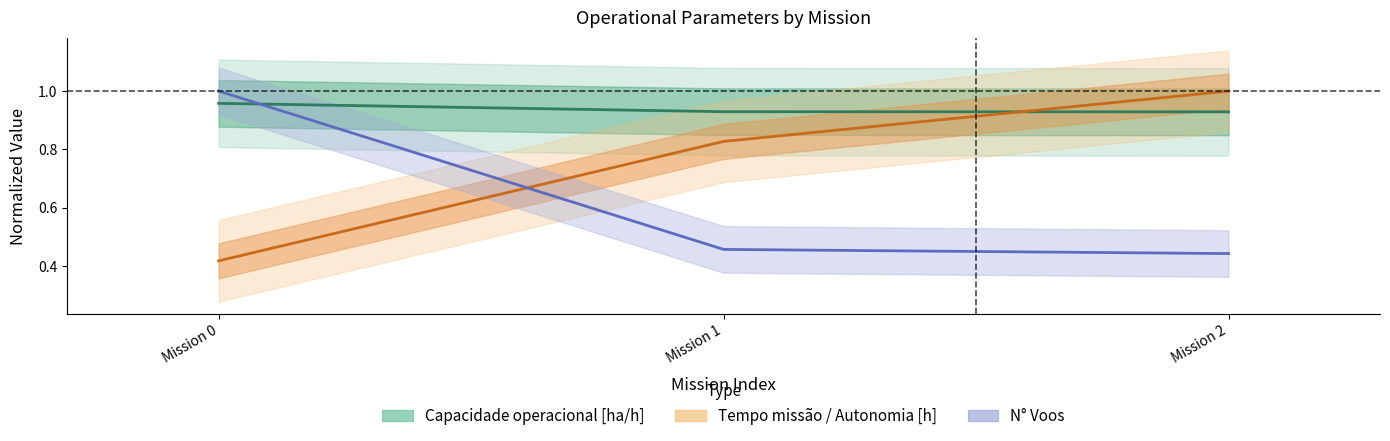

Between Mission 1 and Mission 0, which is larger?

Mission 0